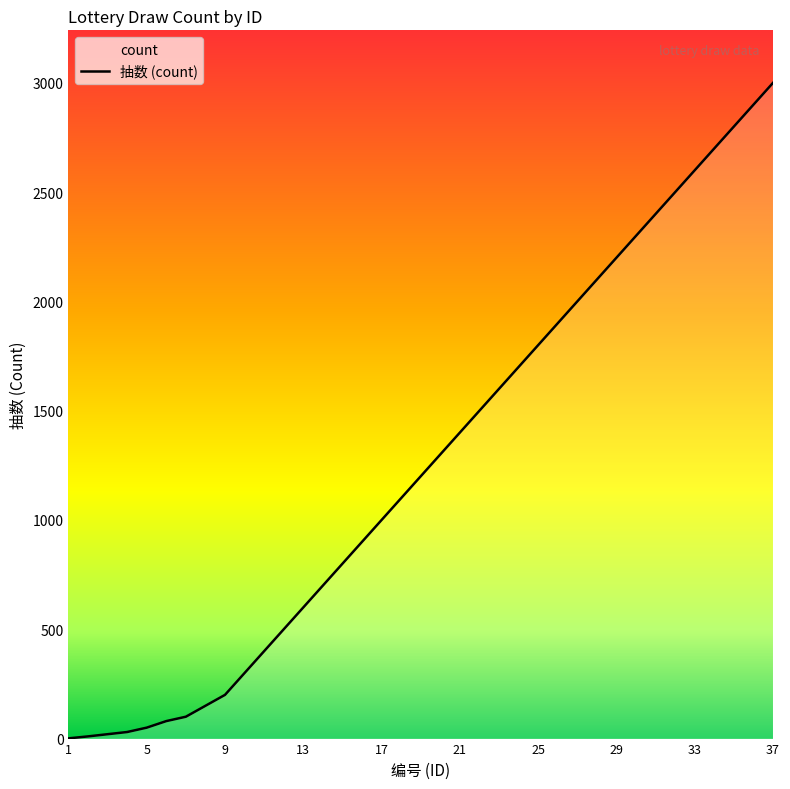

What is the average value?

1266